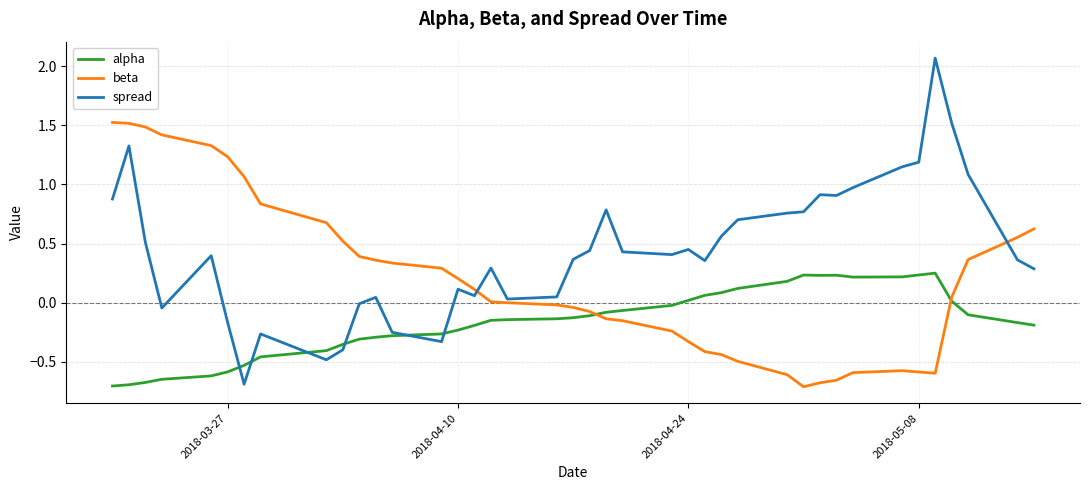

List the series in order of their peak value, highest first.

spread, beta, alpha